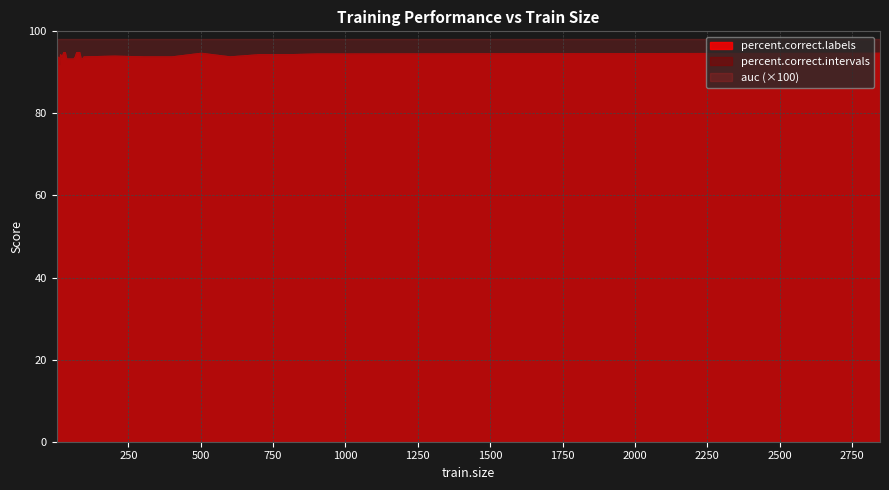

How many data points does each series have?

36